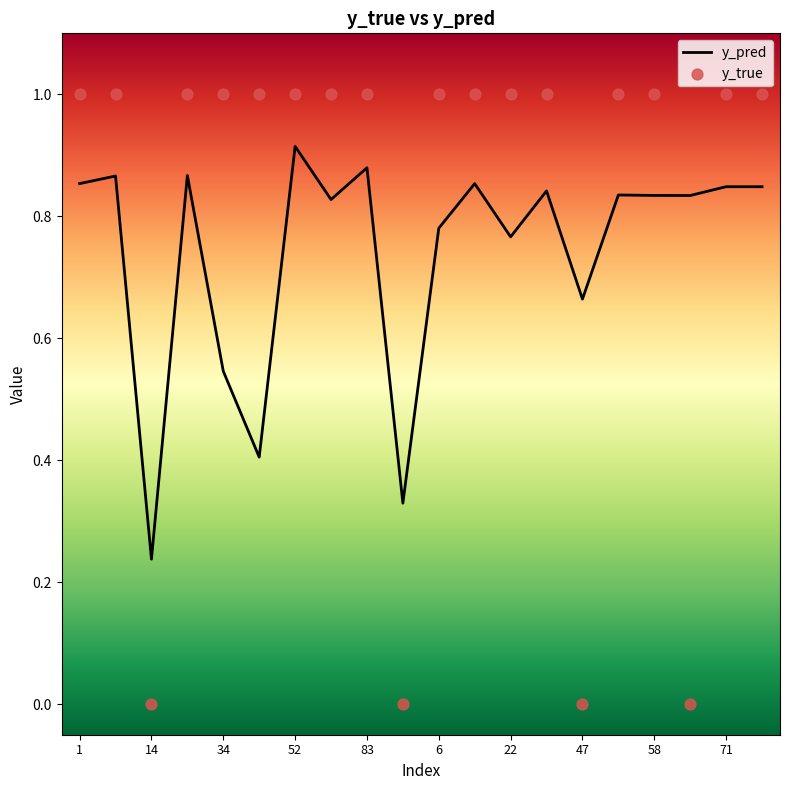

What are all the series names shown in the legend?

y_pred, y_true